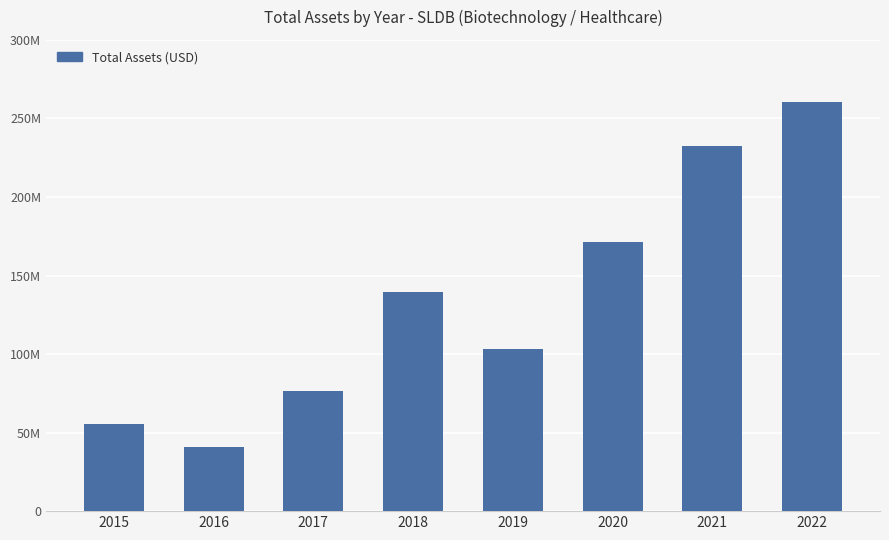

What is the approximate value at 2016, to the nearest 100?

40636000